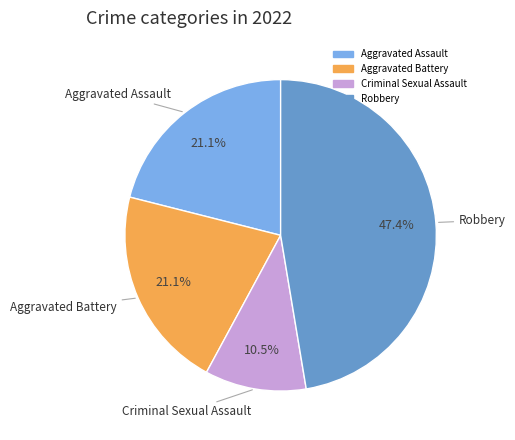

Is Aggravated Battery the majority of the pie?

No